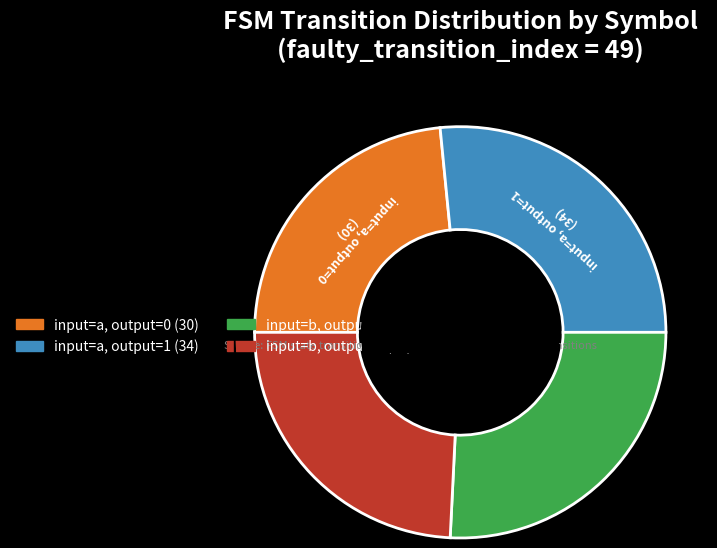

Is there a majority slice in this chart?

No